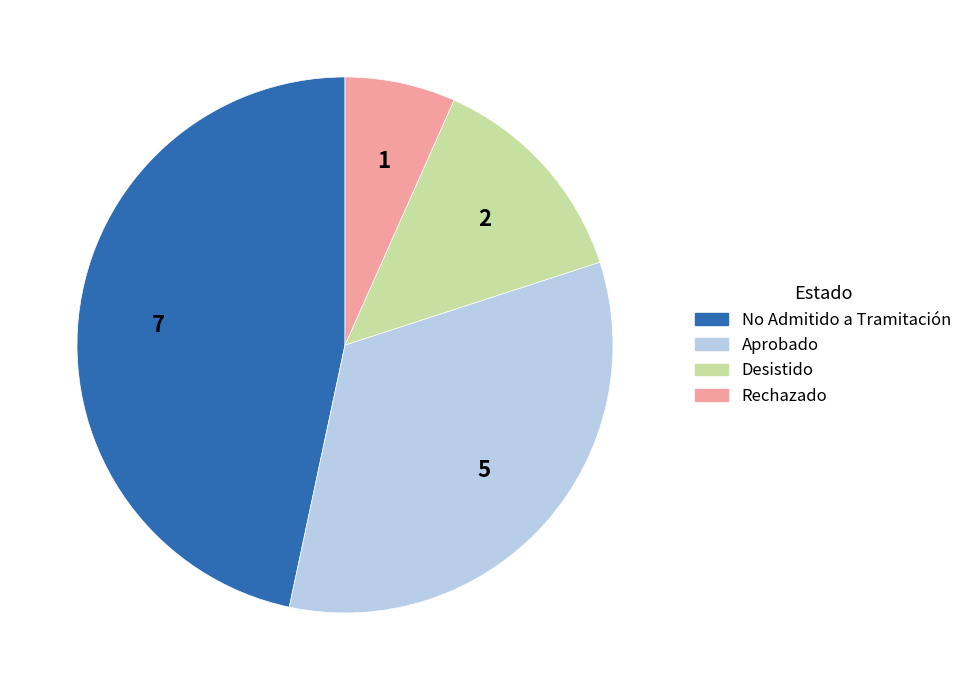

Count the number of slices in the pie.

4